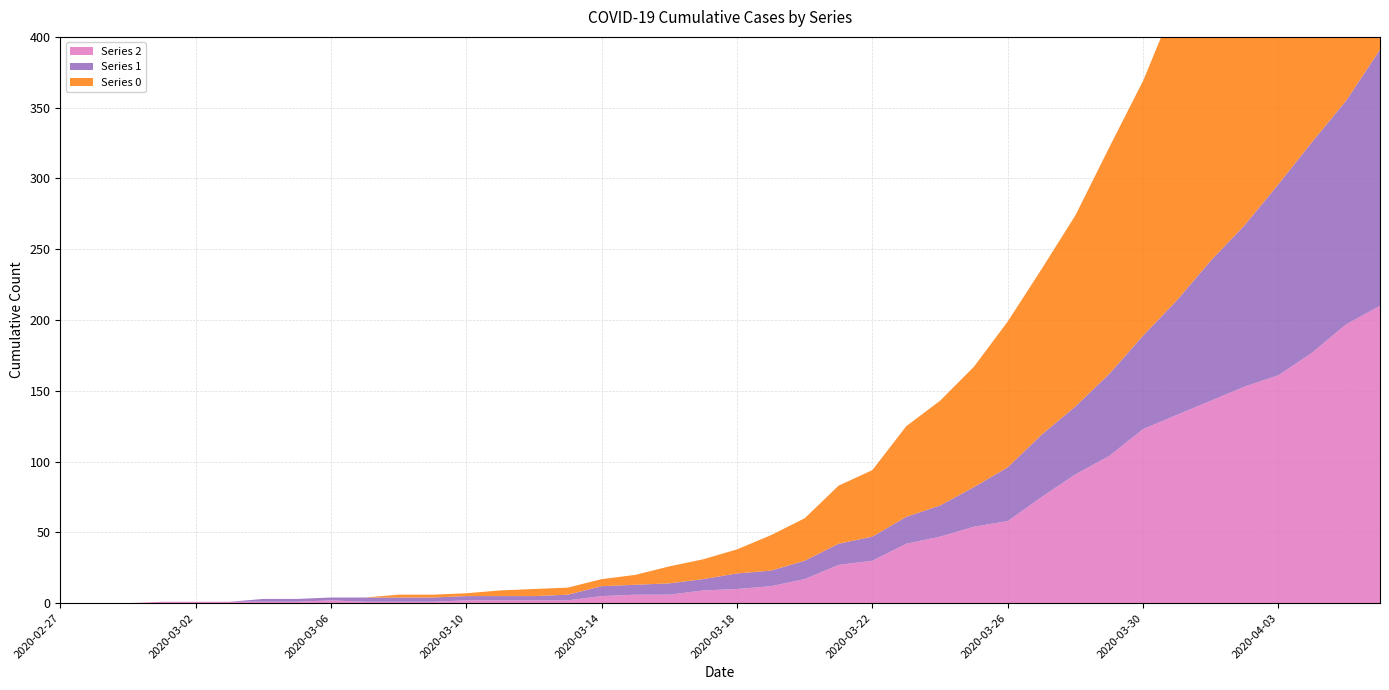

Reading left to right, extract all data points from this chart.

col_2: 0	0	0	1	1	1	1	1	2	1	1	1	2	2	2	2	5	6	6	9	10	12	17	27	30	42	47	54	58	75	91	104	123	133	143	153	161	177	197	210
col_1: 0	0	0	0	0	0	2	2	2	3	3	3	3	3	3	4	7	7	8	8	11	11	13	15	17	19	22	28	38	44	48	58	66	81	99	114	135	149	158	181
col_0: 0	0	0	0	0	0	0	0	0	0	2	2	2	4	5	5	5	7	12	14	17	25	30	41	47	64	74	85	103	117	135	160	180	213	237	259	290	309	333	353